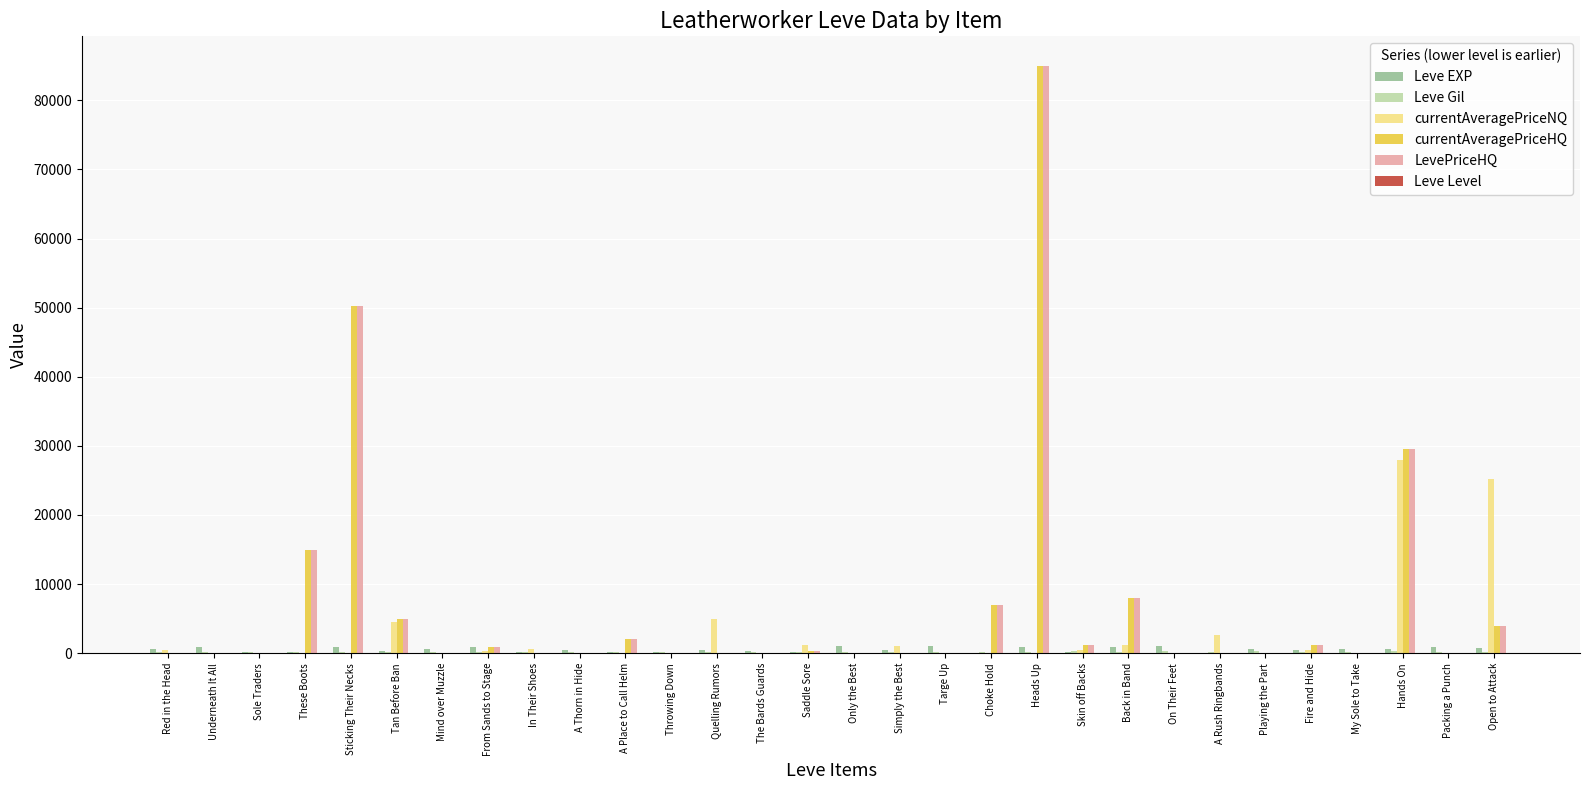

At which category is the sum across all series the highest?

Heads Up